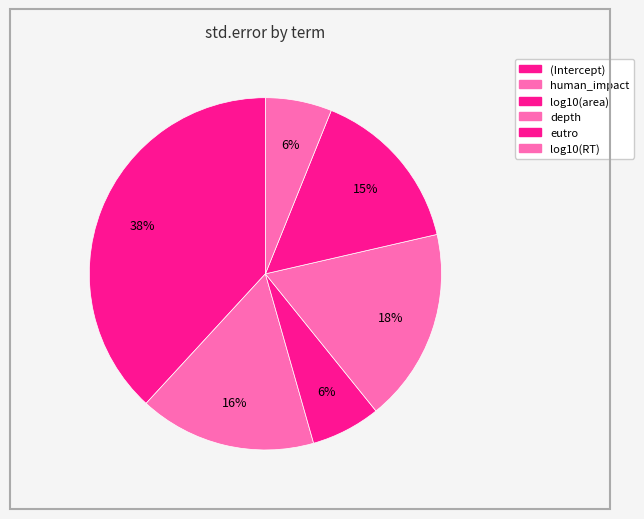

Count the number of slices in the pie.

6